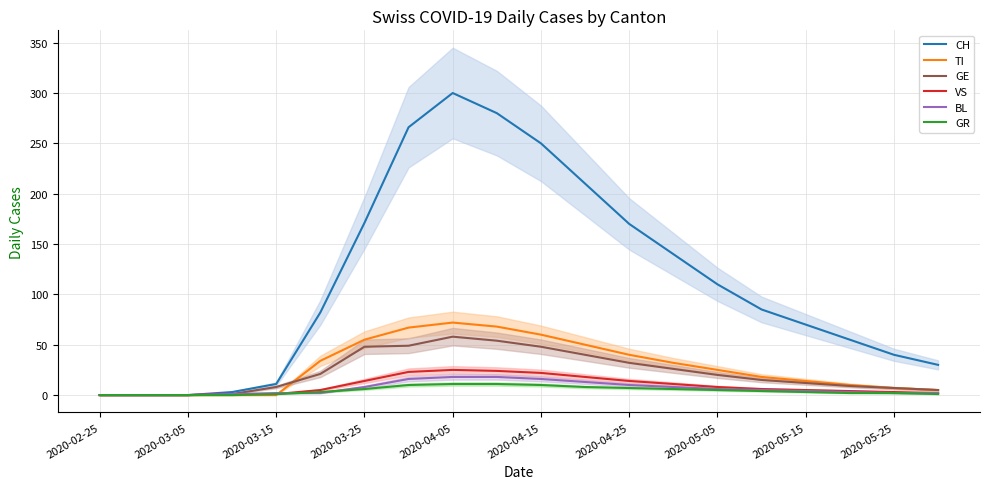

What is the value of the GE point at the 11th from the left?

48